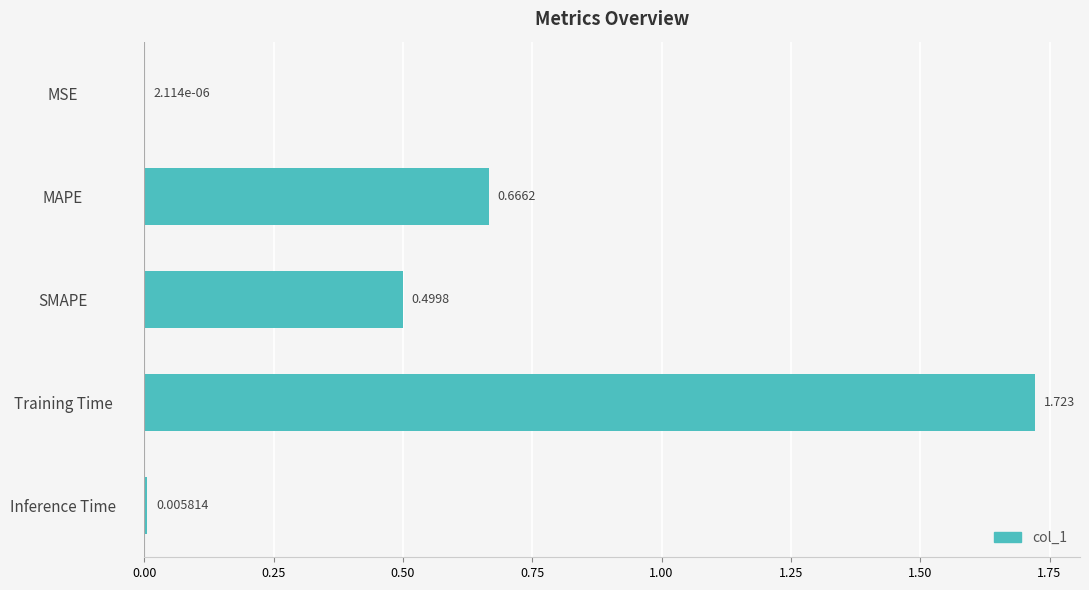

Between SMAPE and MAPE, which is larger?

MAPE